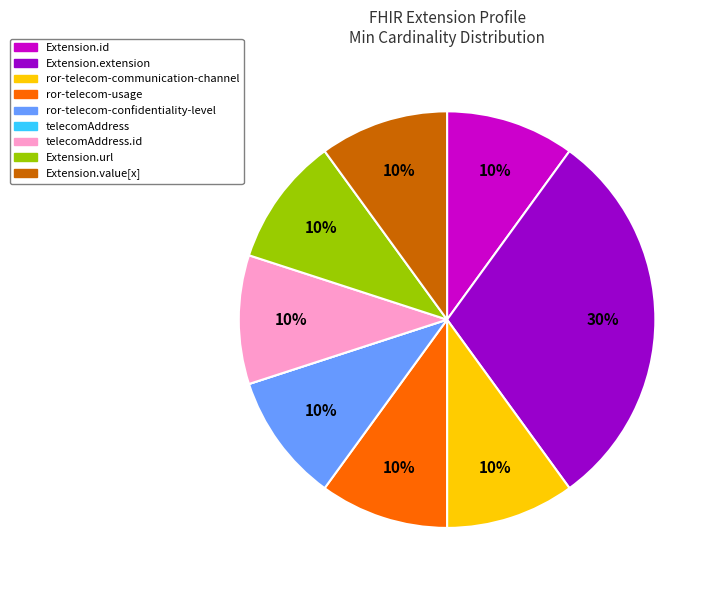

To the nearest percent, what is the average slice percentage?

11%